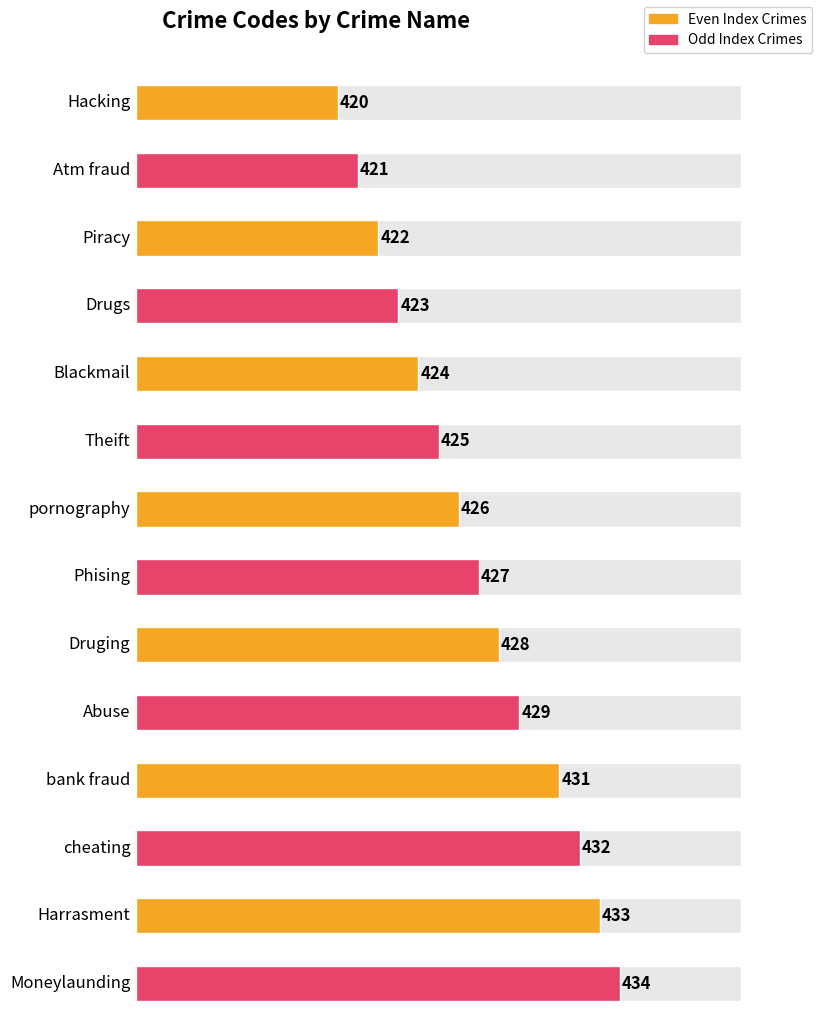

What value does the data have at Phising?

427